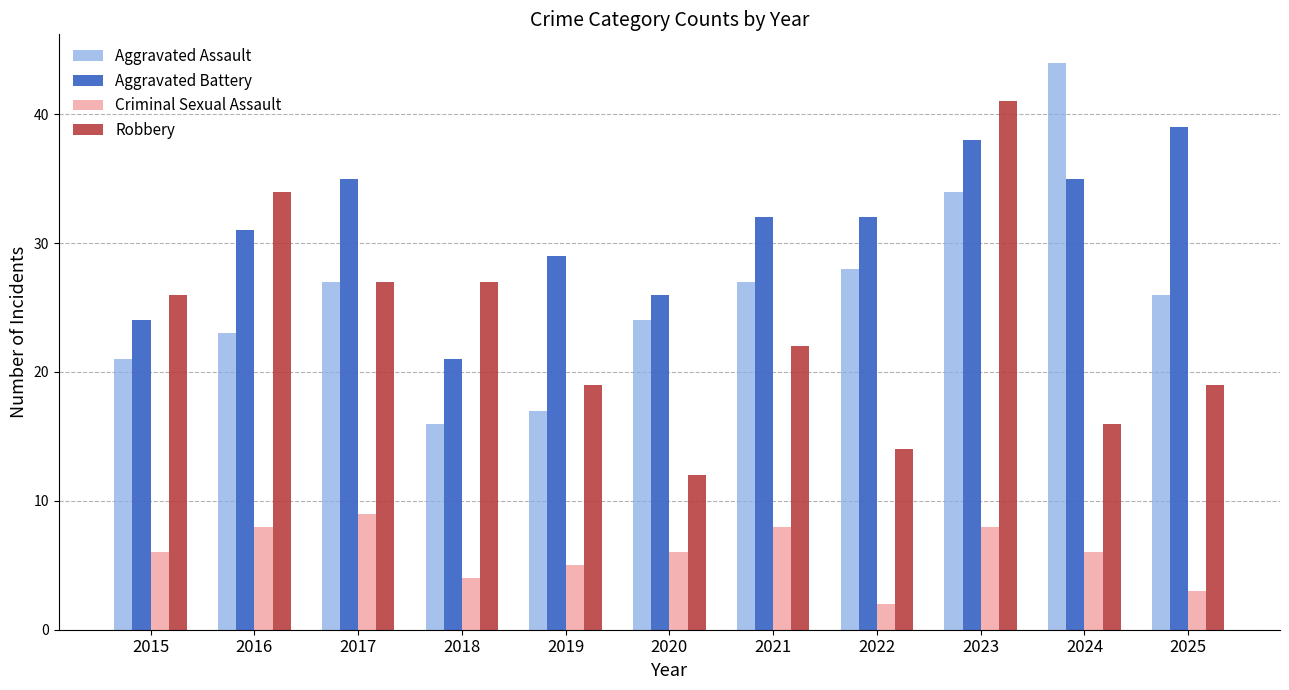

What is the value of the Robbery bar at the 6th from the left?

12